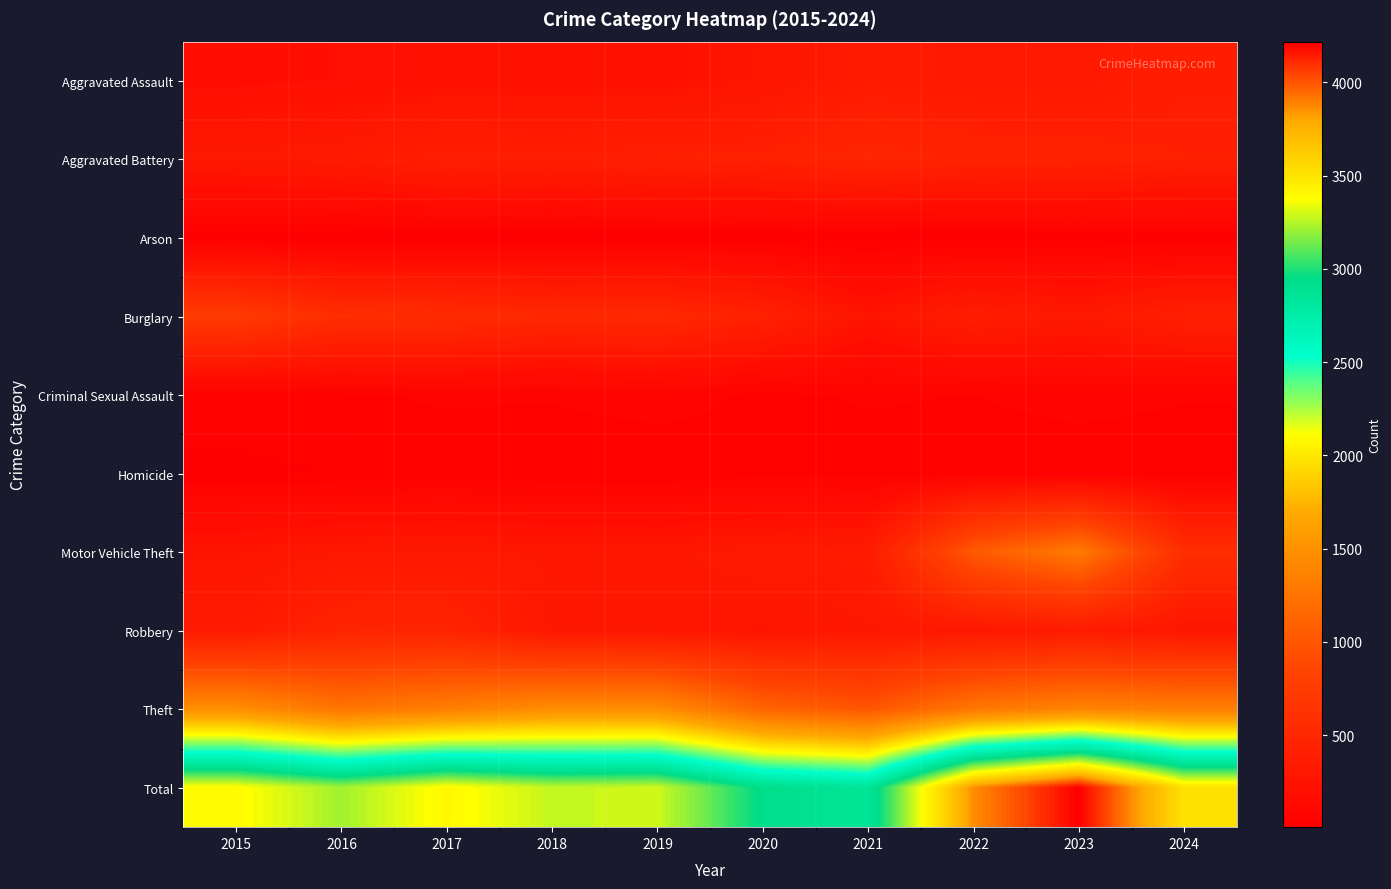

At 2022, list the series in order from smallest to largest.

Arson, Homicide, Criminal Sexual Assault, Robbery, Aggravated Assault, Burglary, Aggravated Battery, Motor Vehicle Theft, Theft, Total